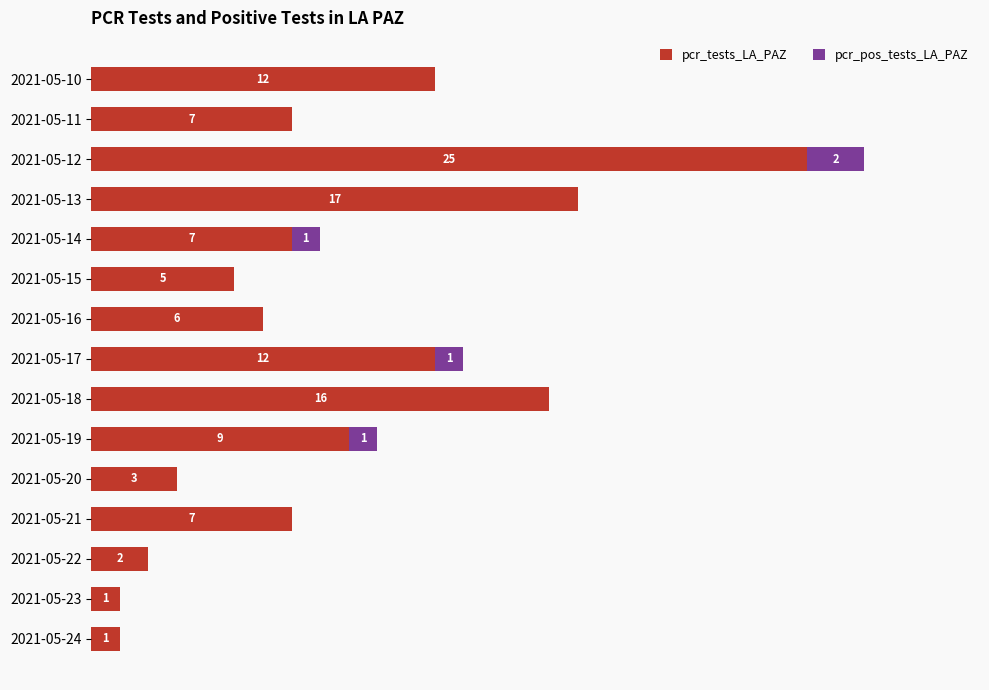

Which category has the highest value in the pcr_tests_LA_PAZ series?

2021-05-12